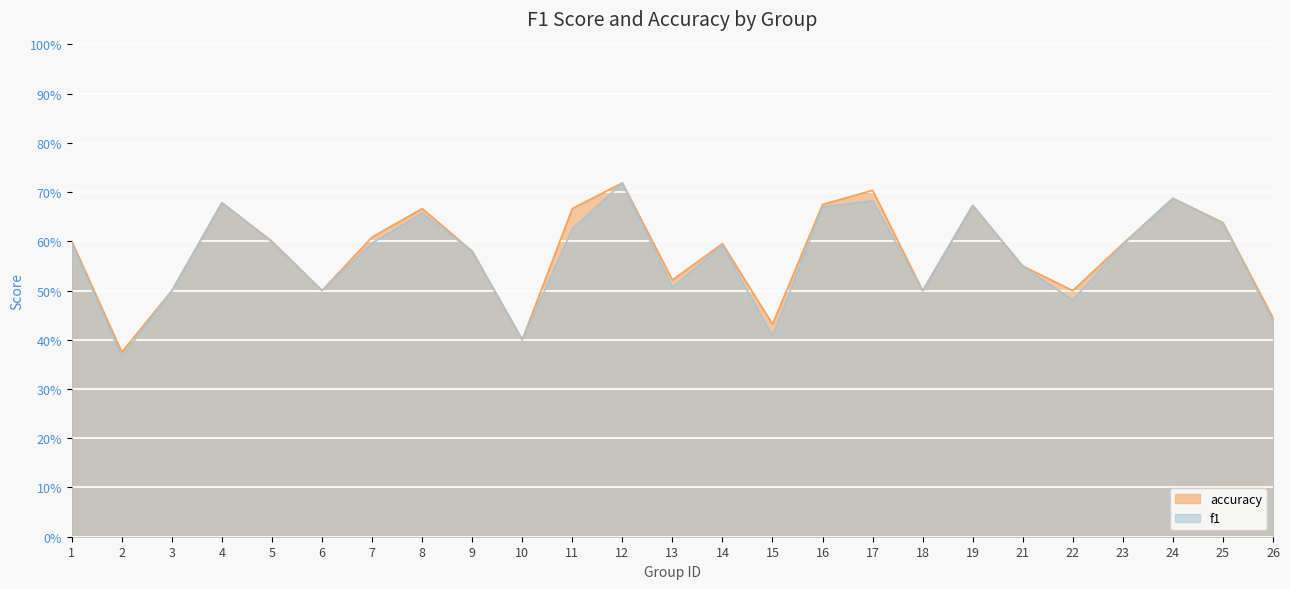

Which series has the largest range (max minus min)?

f1